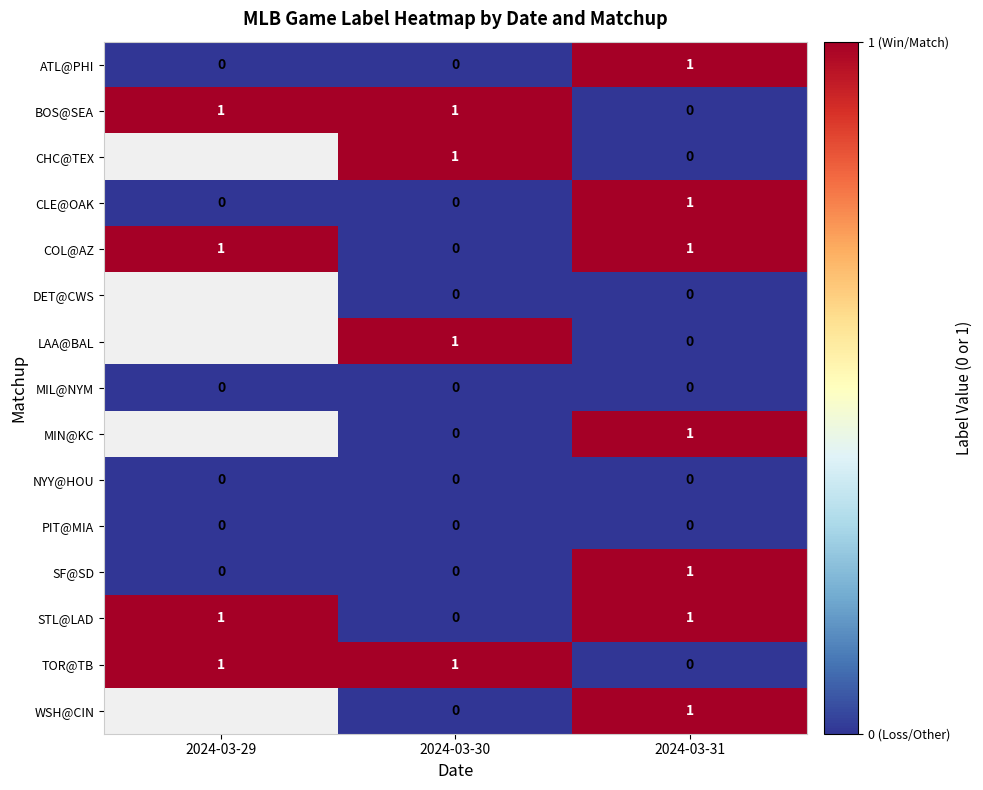

Is it true that SF@SD equals -0.6 at 2024-03-29?

False